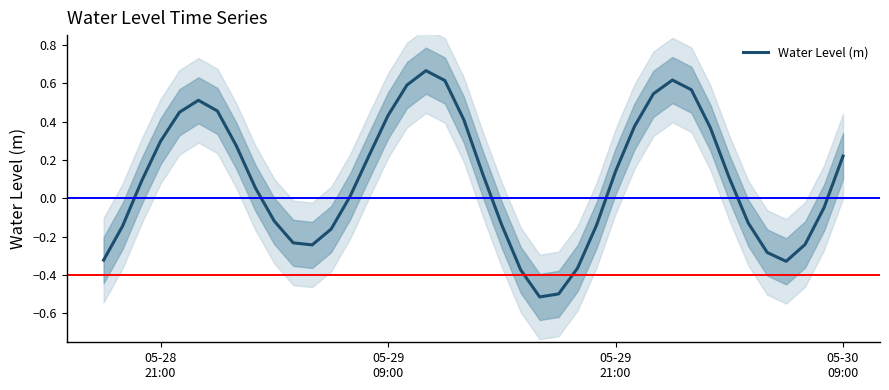

How many interior local peaks (higher than both neighbors) does the data have?

3